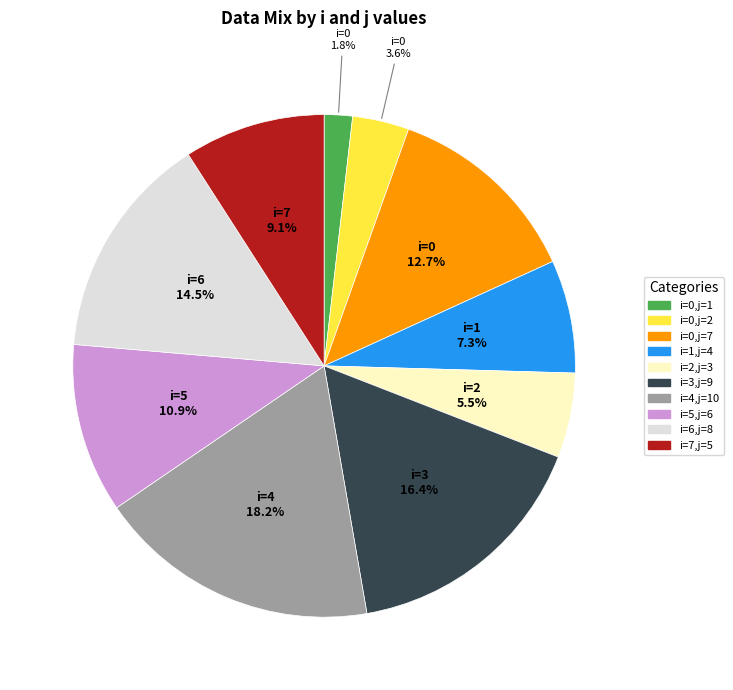

Count the number of slices in the pie.

10